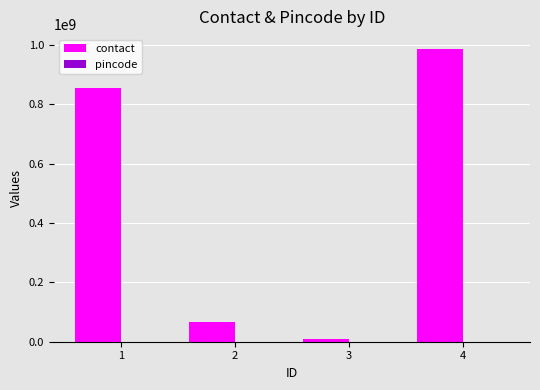

Which series has the largest total across all categories?

contact